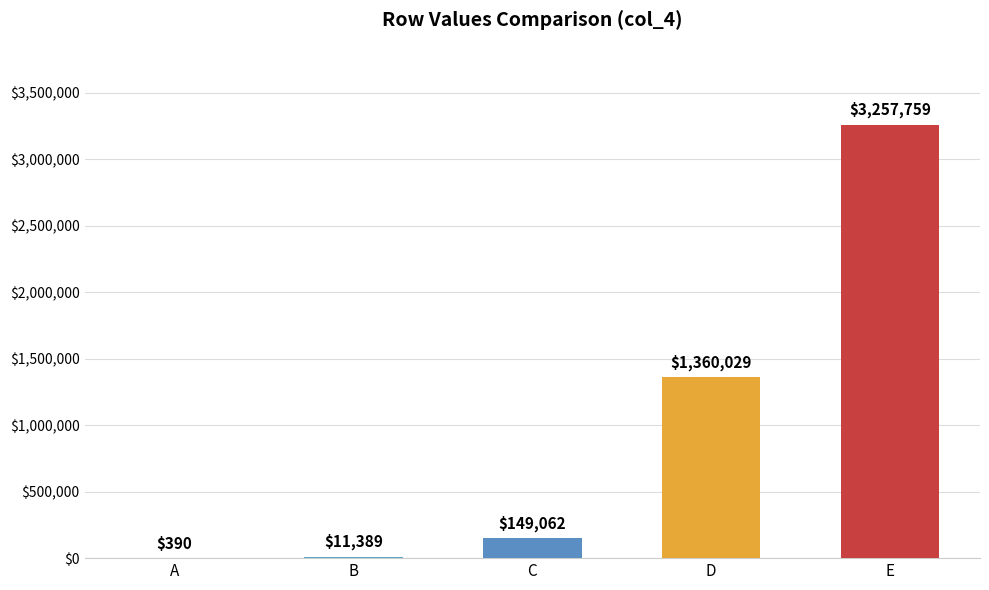

What is the difference between the values at B and E?

3246370